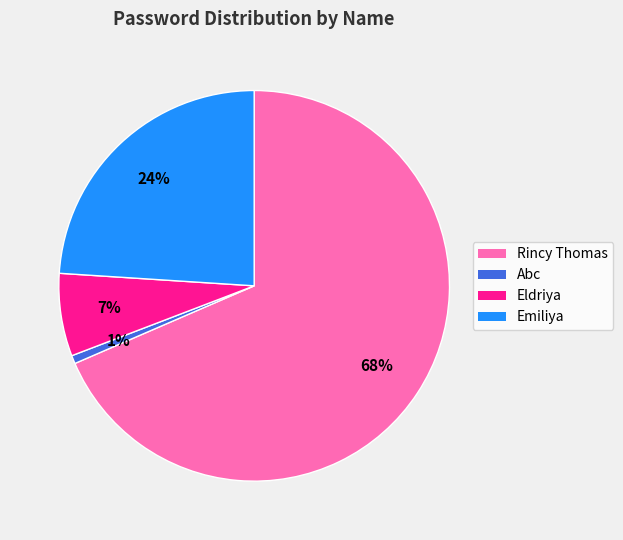

Is there a majority slice in this chart?

Yes